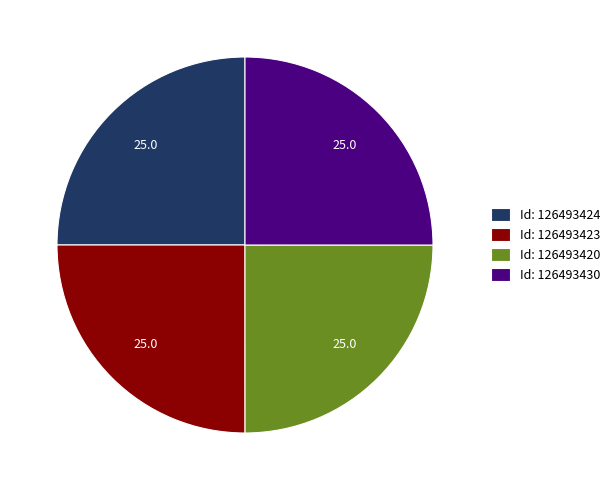

True or false: Id: 126493420 accounts for 38% of the total.

False